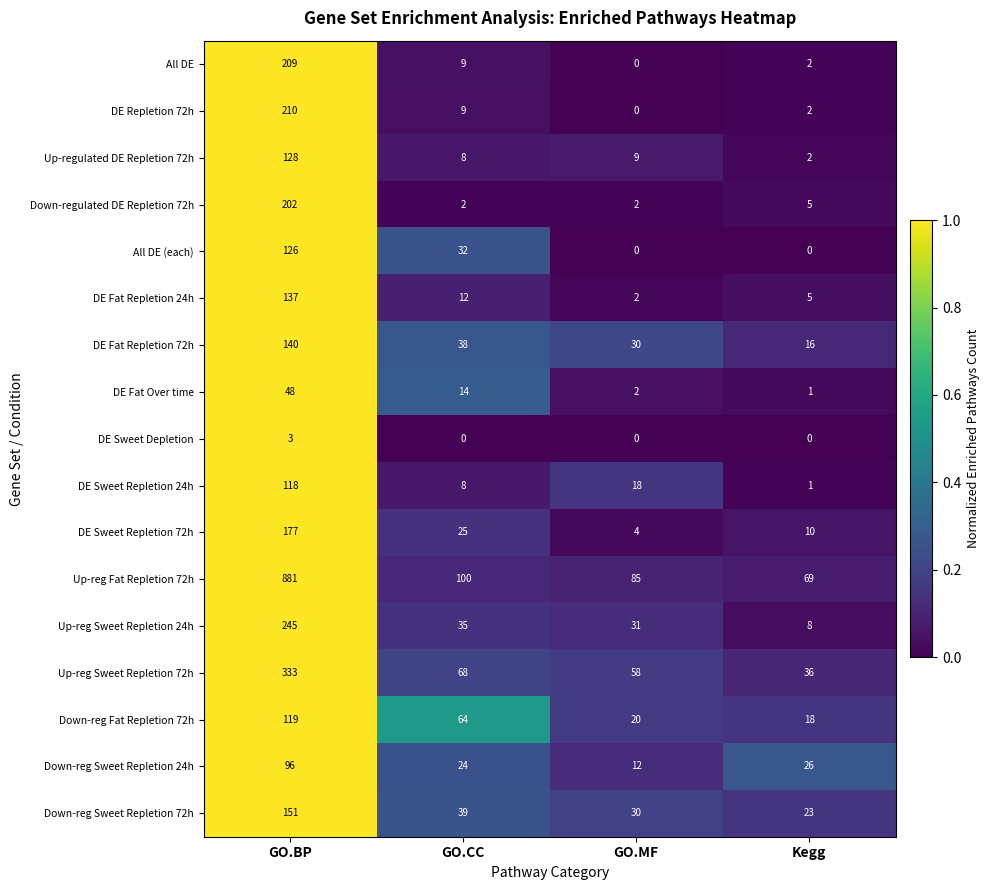

List the labels in order of DE Fat Repletion 72h value, largest first.

GO.BP, GO.CC, GO.MF, Kegg